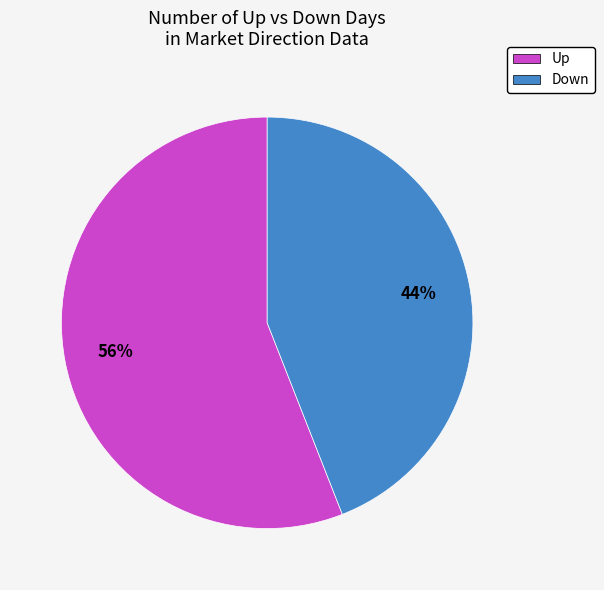

Which slice represents more than half of the pie?

Up